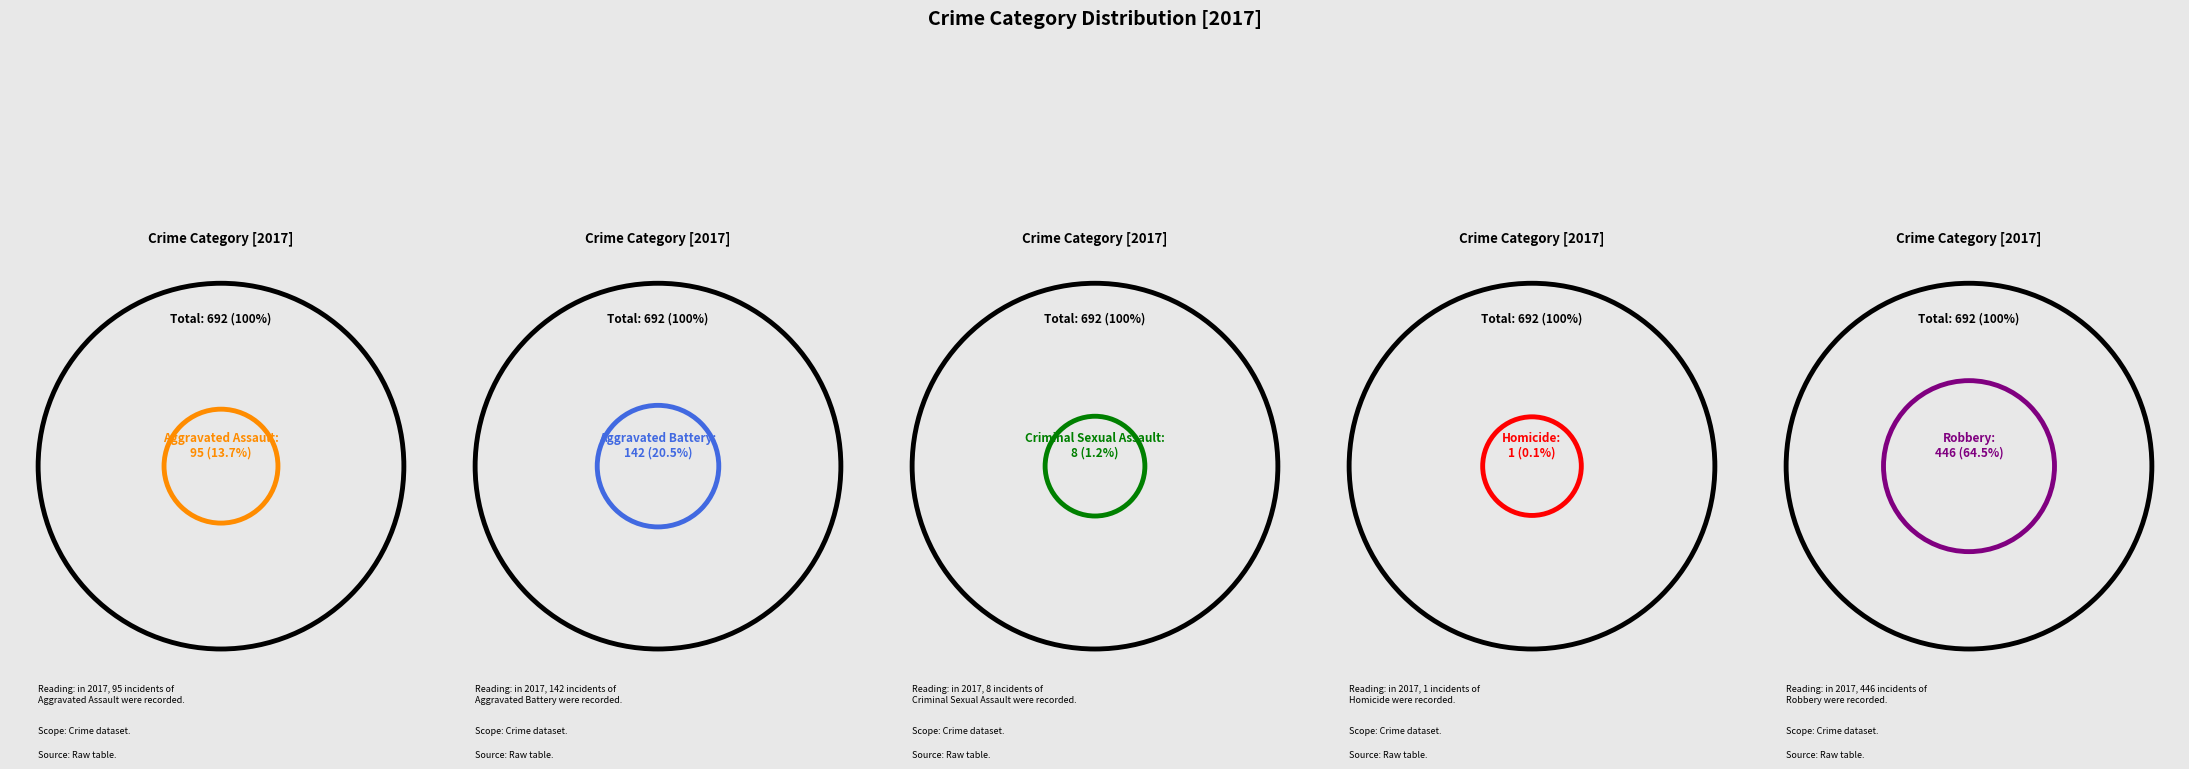

Count the number of slices in the pie.

5